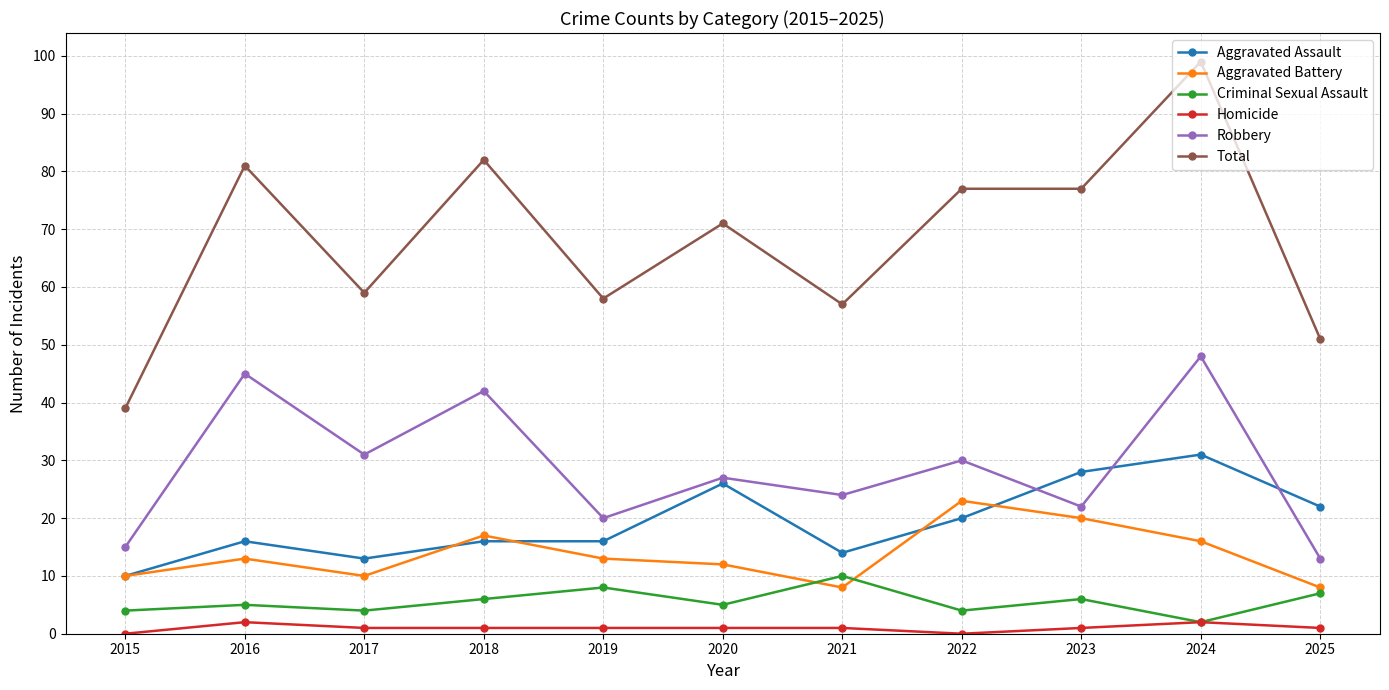

What is the average value of the Aggravated Assault series?

19